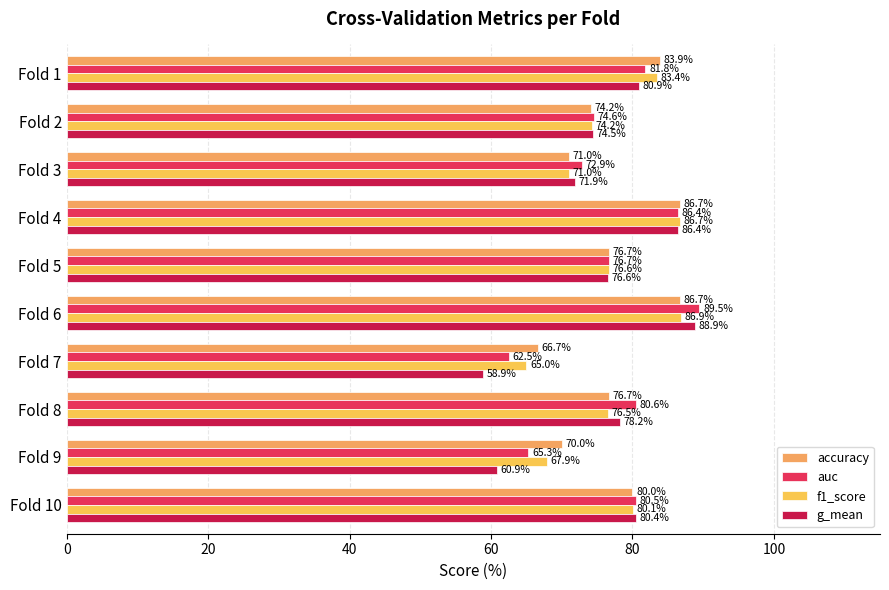

List the labels in order of f1_score value, largest first.

Fold 6, Fold 4, Fold 1, Fold 10, Fold 5, Fold 8, Fold 2, Fold 3, Fold 9, Fold 7